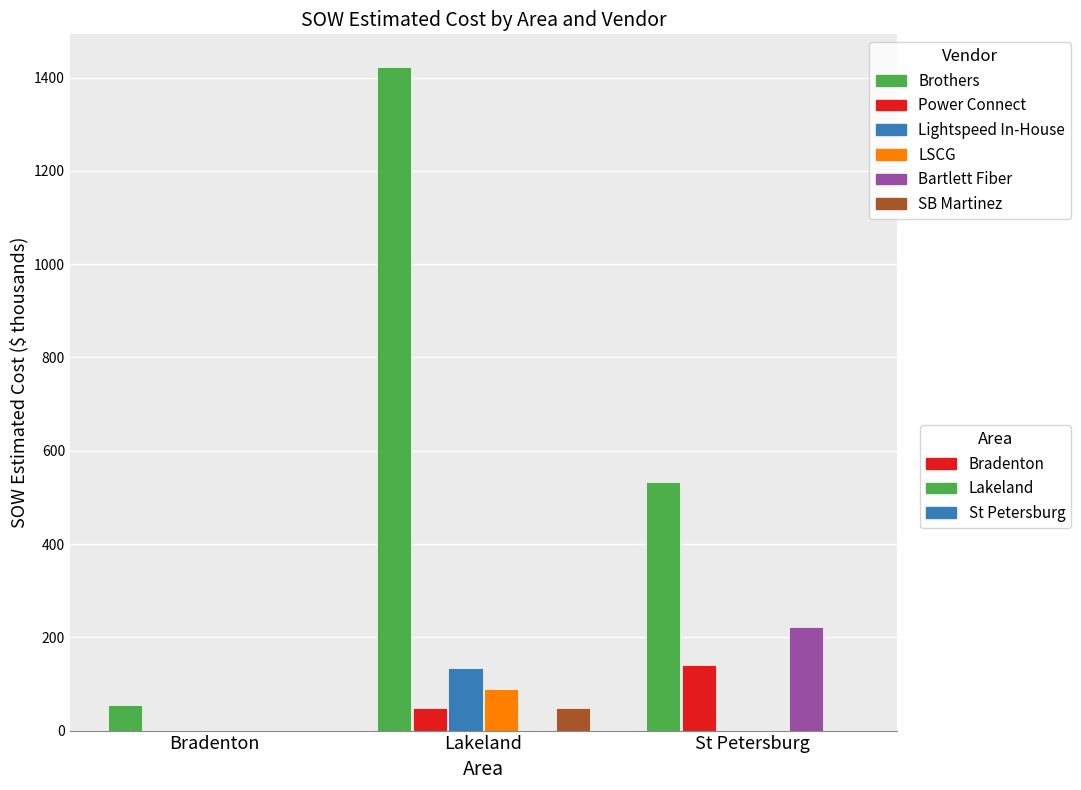

At which category is the sum across all series the highest?

Lakeland